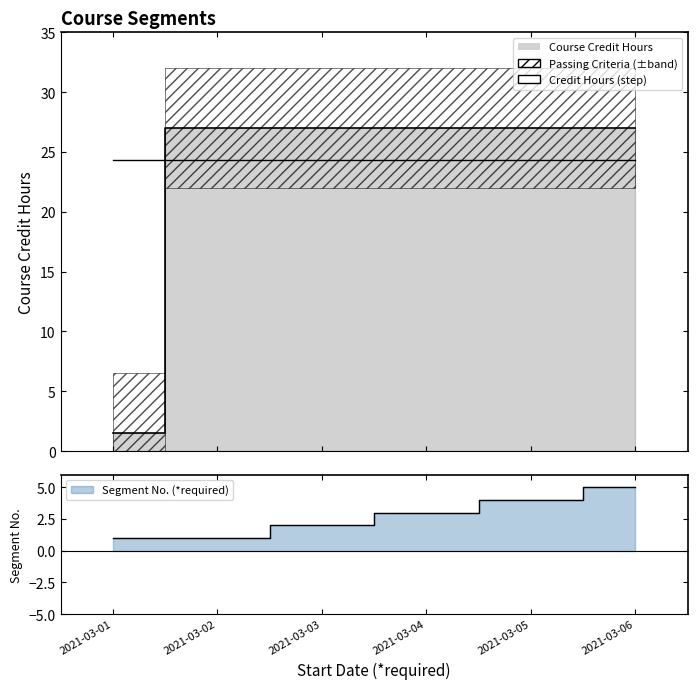

What is the value of the Course Credit Hours point at the 2nd from the left?

27.0